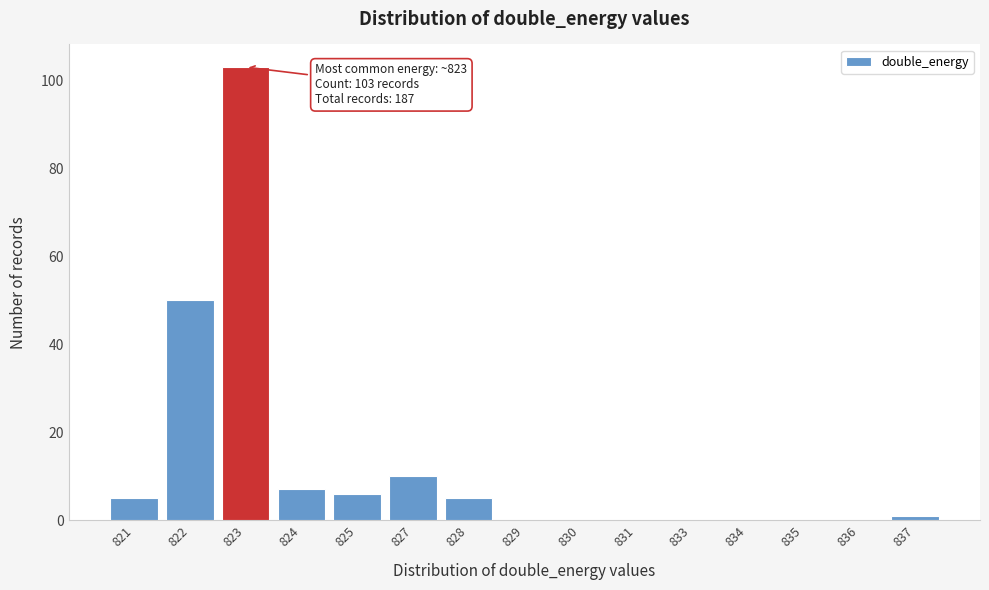

Reading left to right, transcribe all the data shown in this chart.

821=5	822=50	823=103	824=7	825=6	827=10	828=5	829=0	830=0	831=0	833=0	834=0	835=0	836=0	837=1